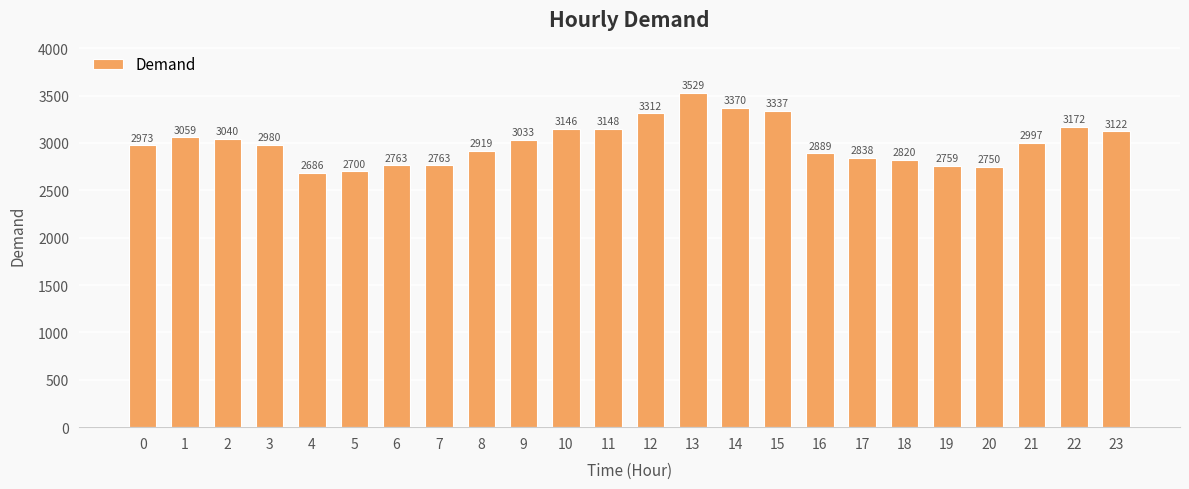

What is the minimum value shown in the chart?

2686